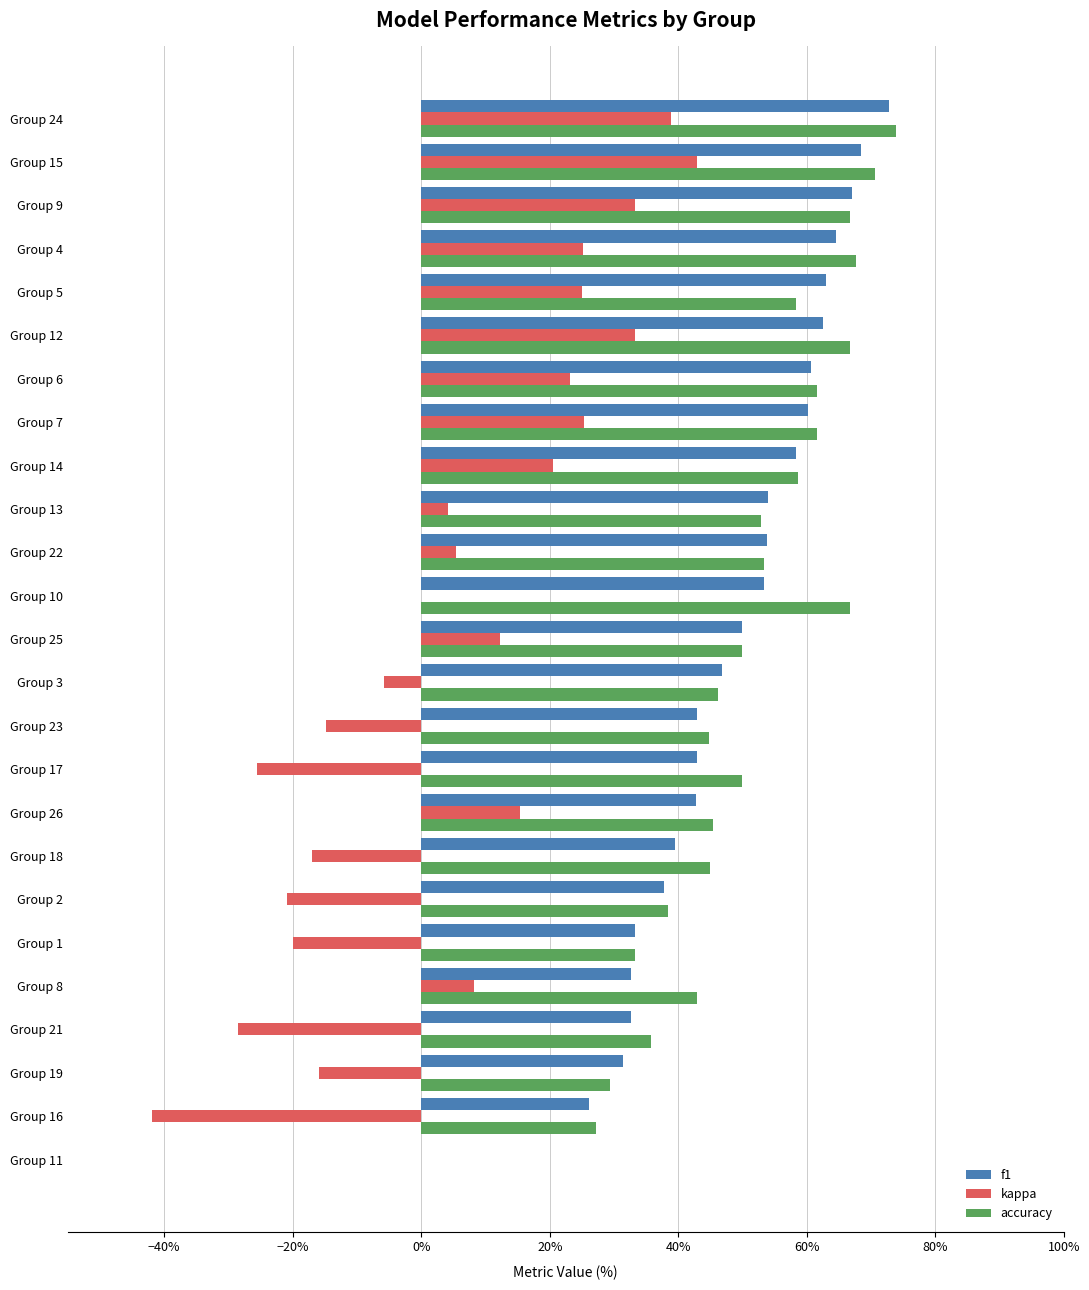

What are all the series names shown in the legend?

f1, kappa, accuracy